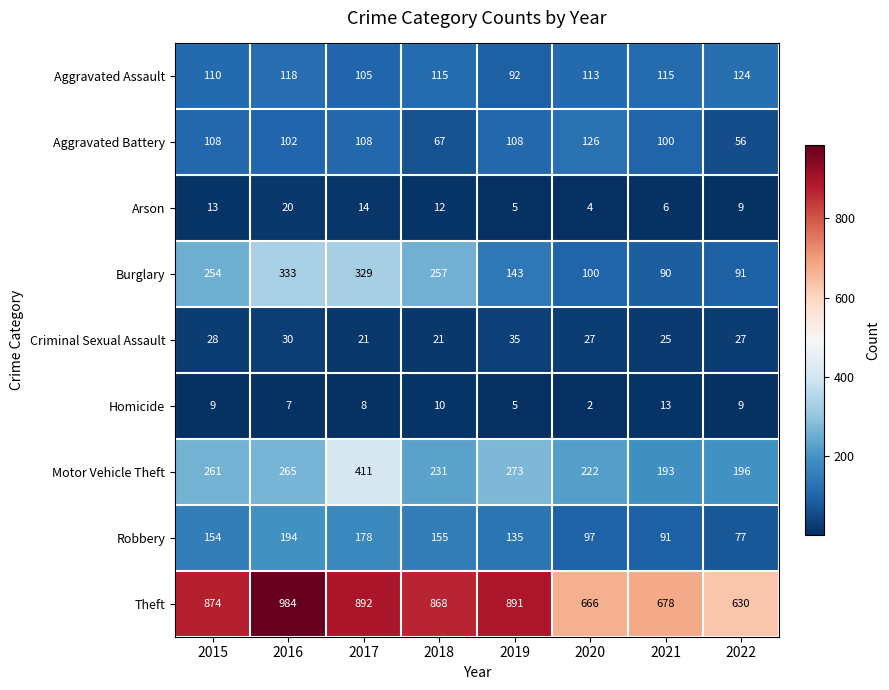

At which label does Arson reach its minimum?

2020